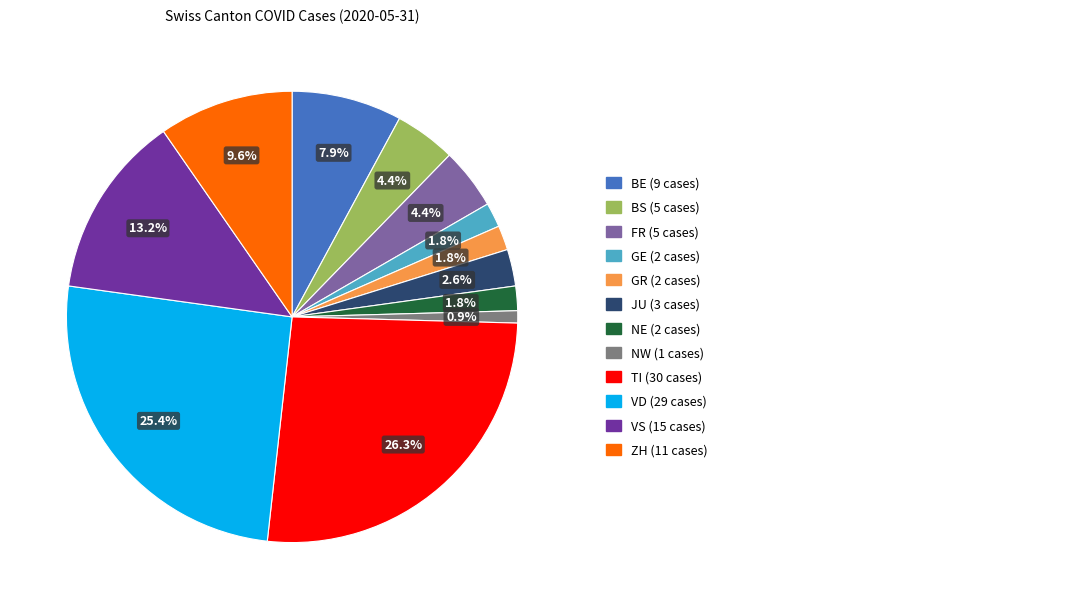

Does any single category account for the majority?

No